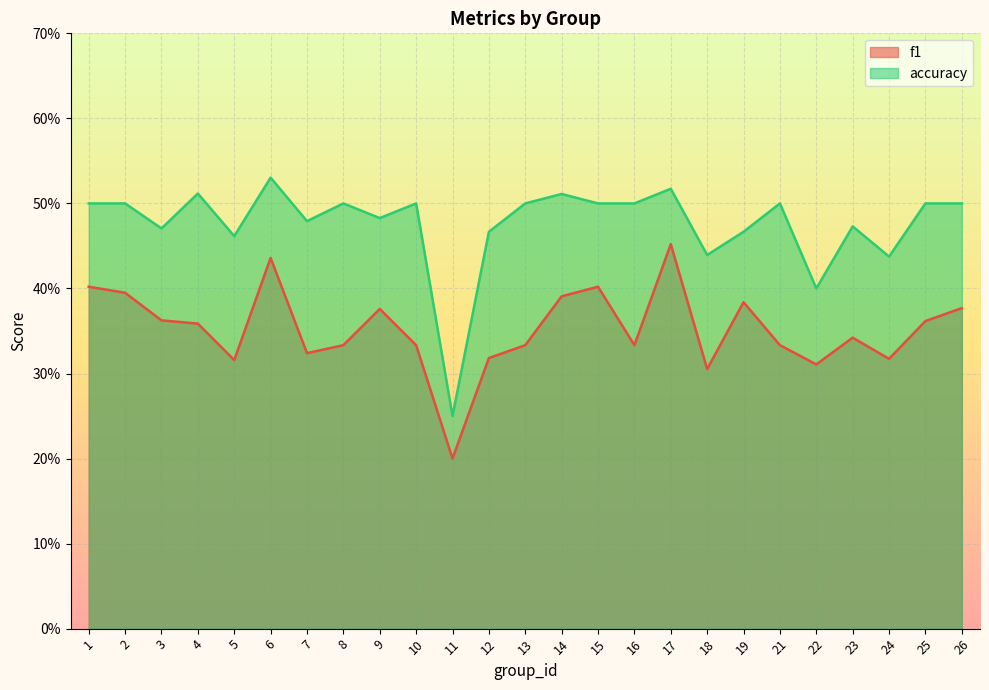

Where is the first local maximum for f1?

6